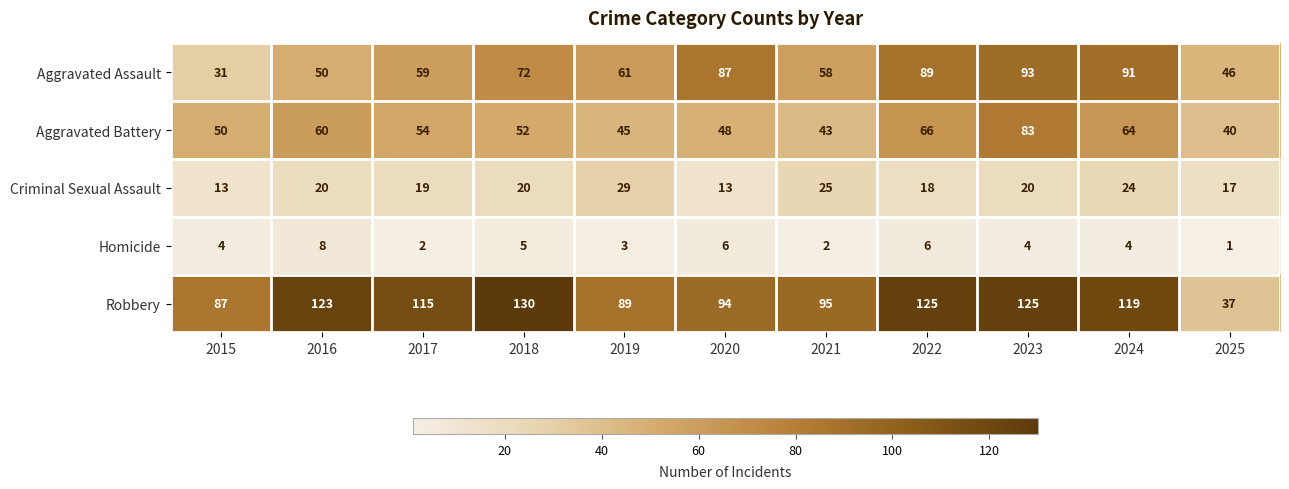

At how many categories does at least one series exceed 79?

10